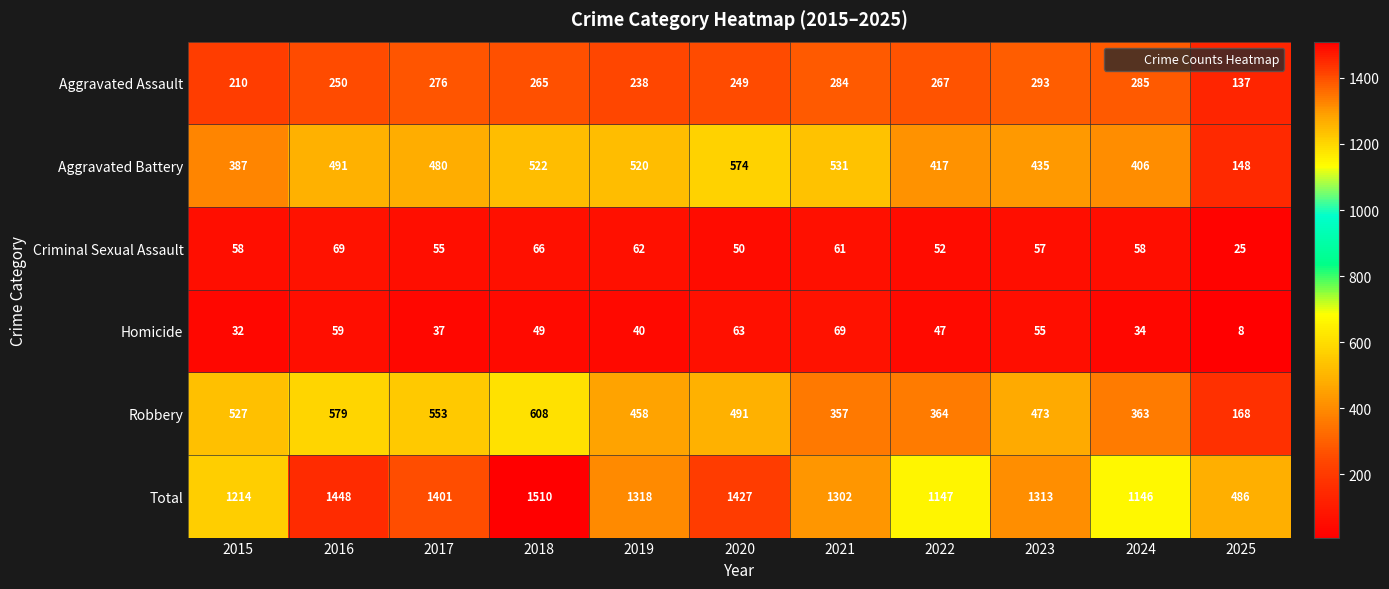

At which label is Robbery closest to 388?

2022